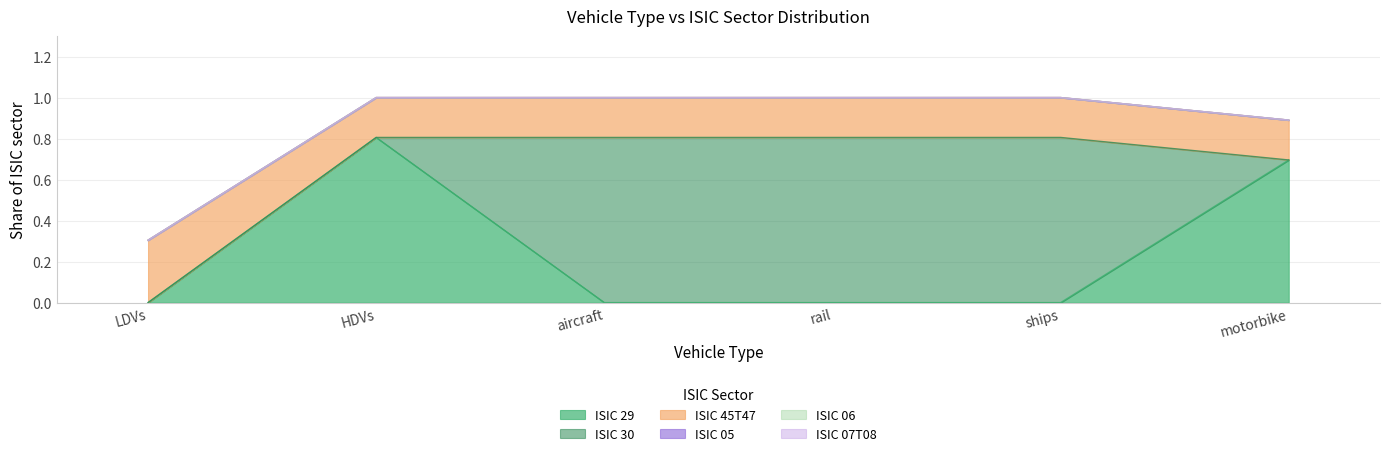

Rank the series at motorbike from highest to lowest value.

ISIC 29, ISIC 45T47, ISIC 30, ISIC 05, ISIC 06, ISIC 07T08